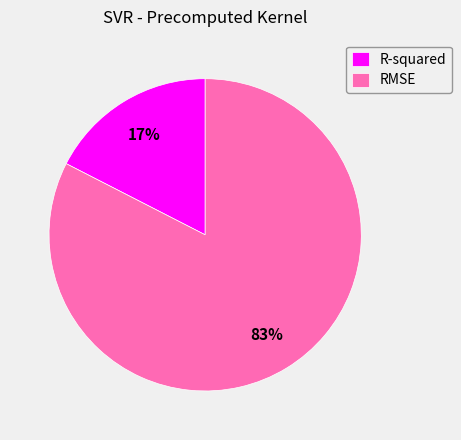

The R-squared slice represents 17% of the pie. True or false?

True